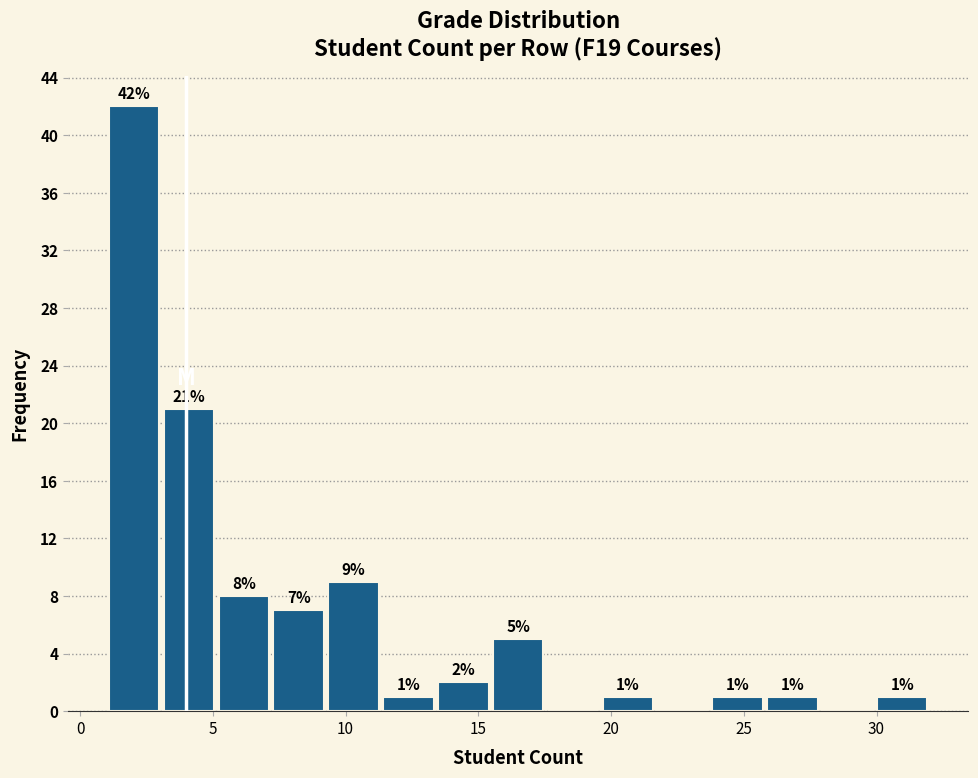

Over which range of the x-axis is the bar tallest?

1.0 to 3.0